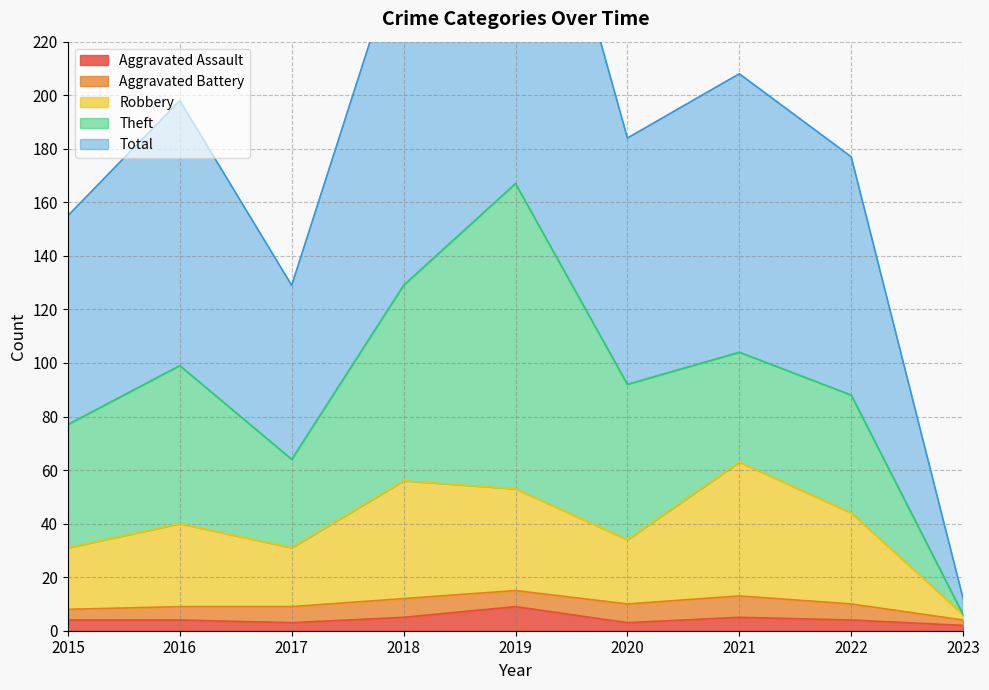

Is the value of Total at 2016 greater than the value of Aggravated Assault at 2015?

Yes